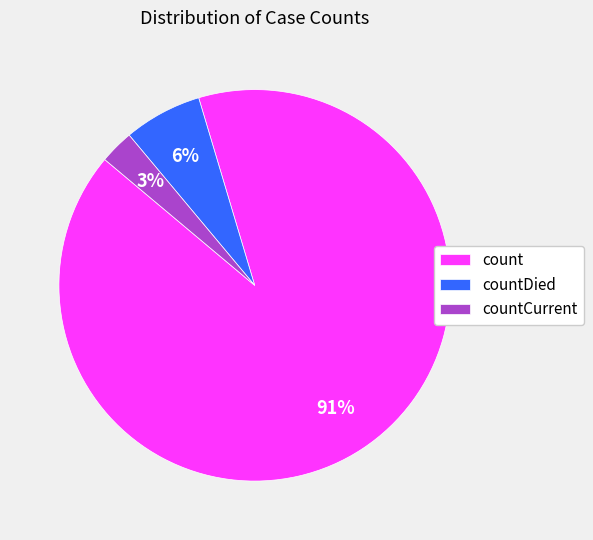

To the nearest percent, what is the combined percentage of countCurrent and countDied?

9%